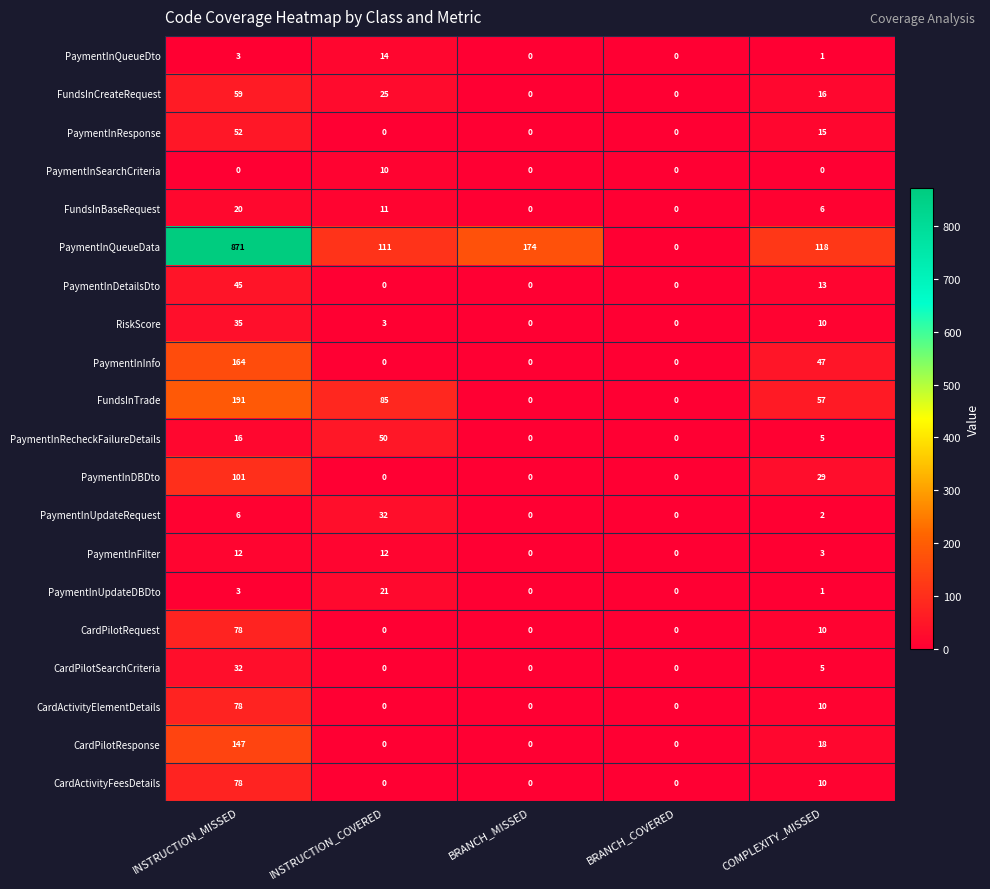

What is the difference between the second highest and second lowest values in the PaymentInFilter series?

12